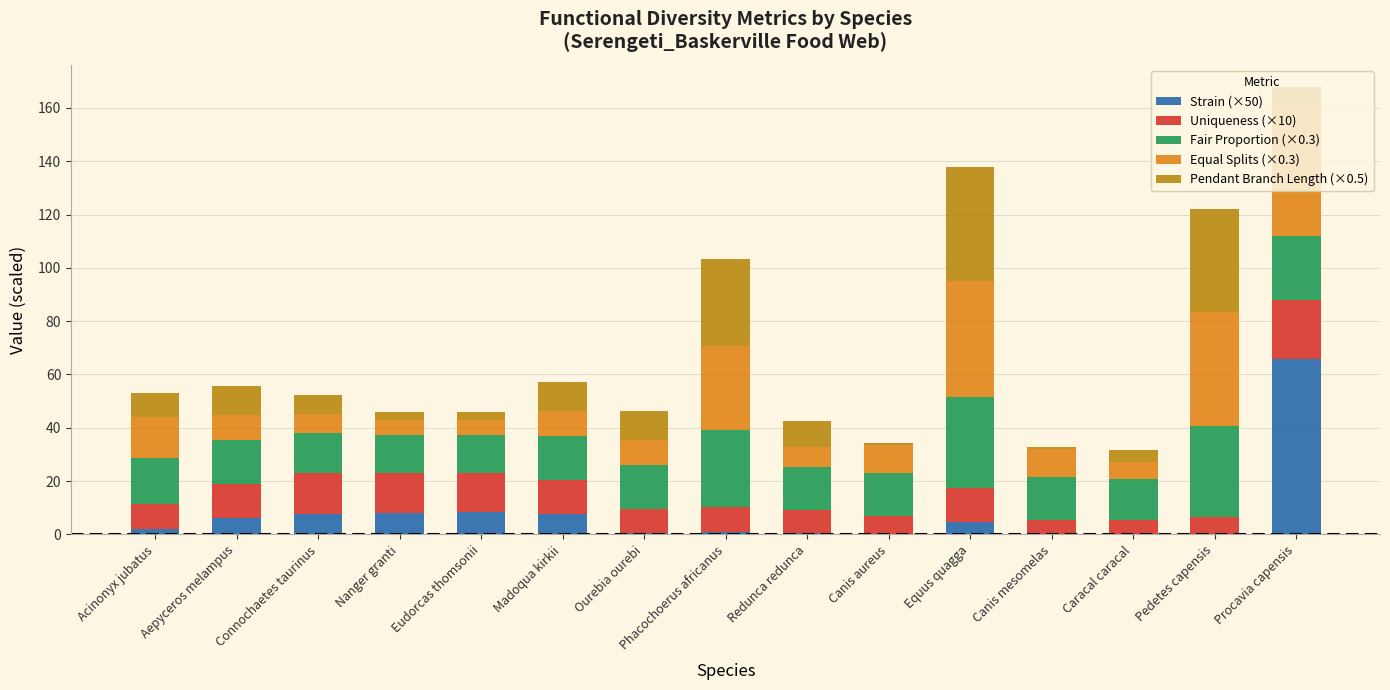

Are the bars grouped side by side (vs. stacked)?

No